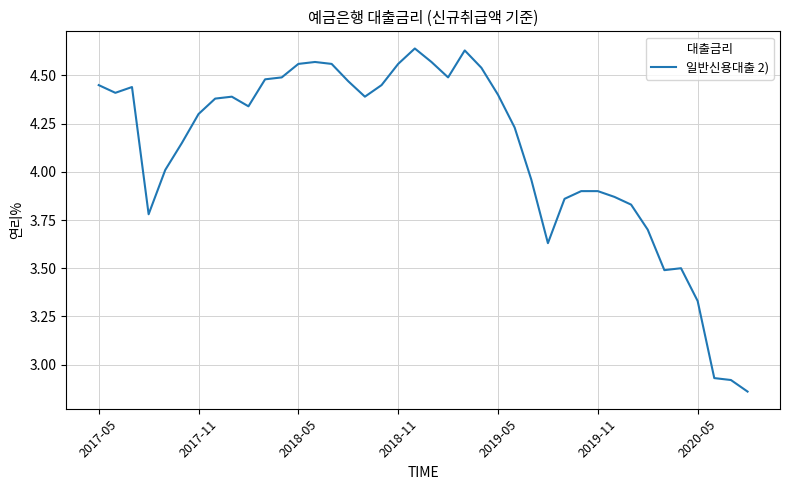

What is the sum of all values?

164.4